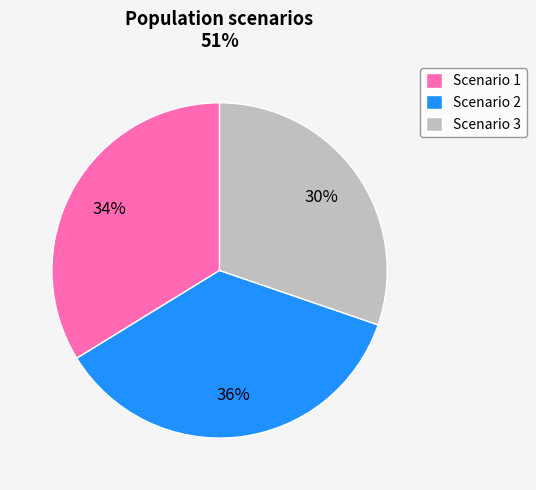

To the nearest percent, what is the combined percentage of Scenario 3 and Scenario 2?

66%